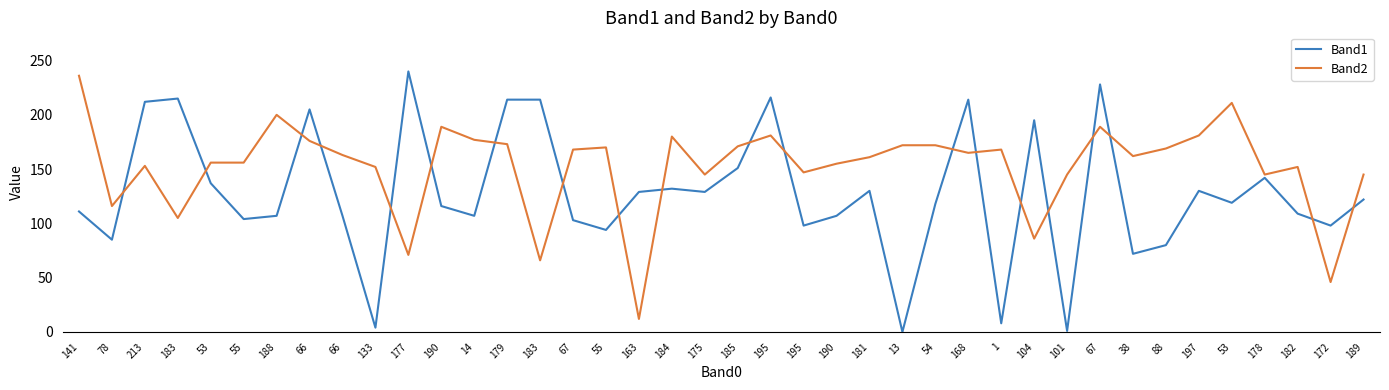

What are all the series names shown in the legend?

Band1, Band2